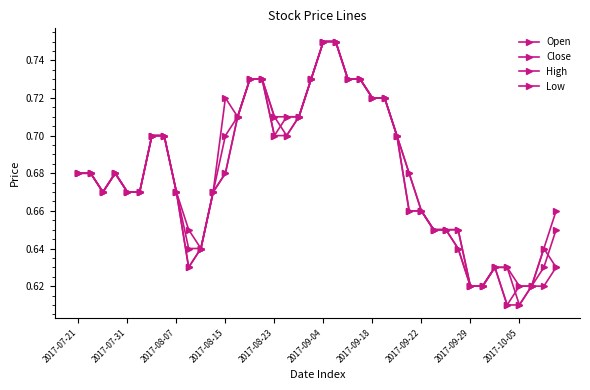

Count the number of data series in this chart.

4